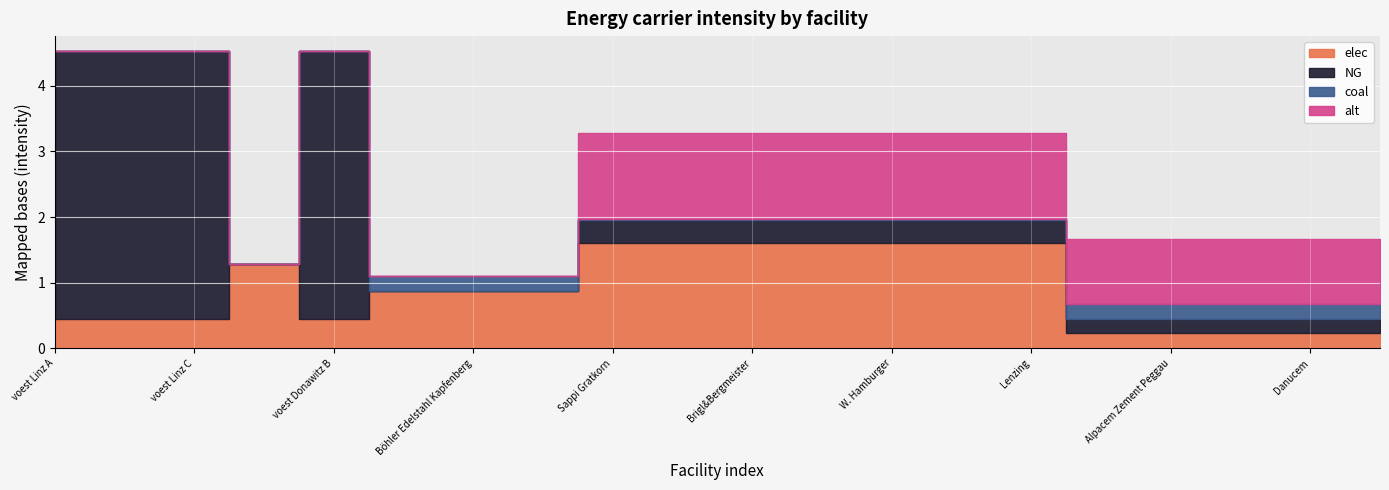

How many times do coal and alt cross each other?

1